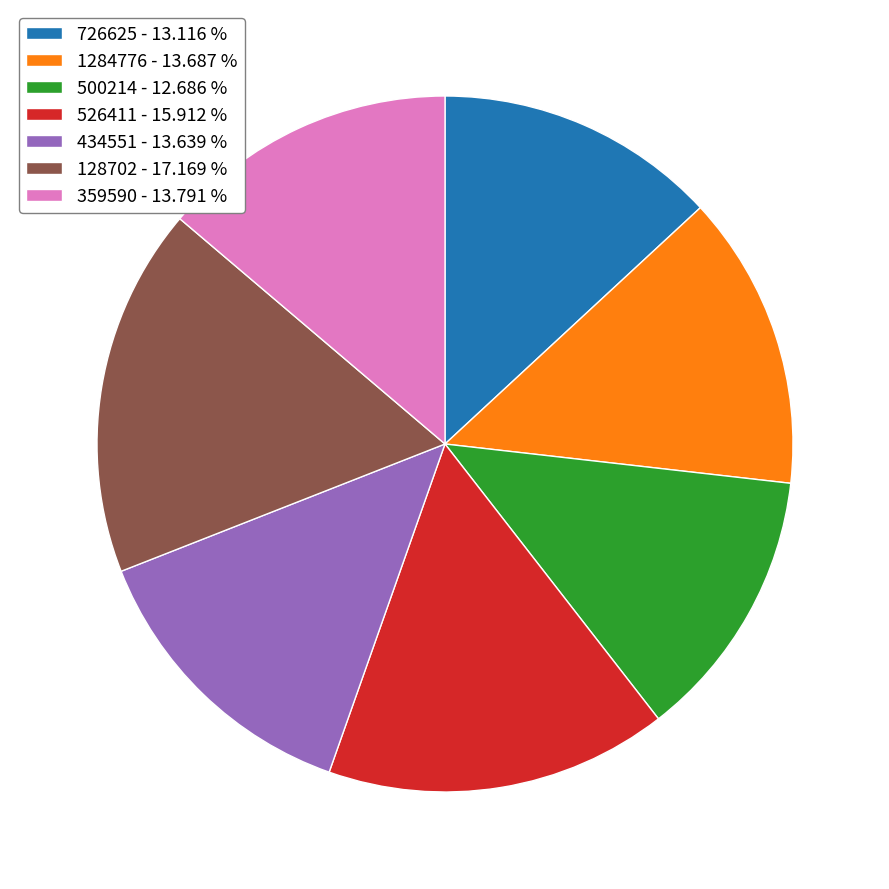

Does 526411 account for over 50% of the chart?

No